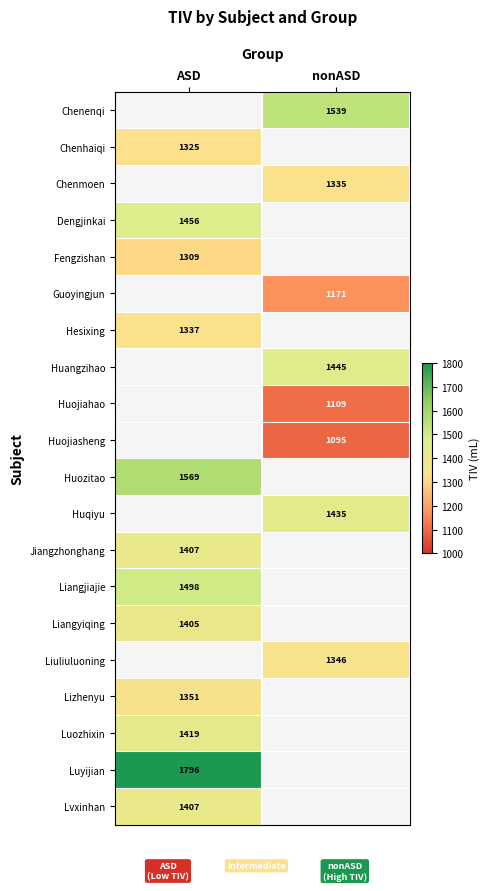

What is the maximum value shown in the chart?

1795.6